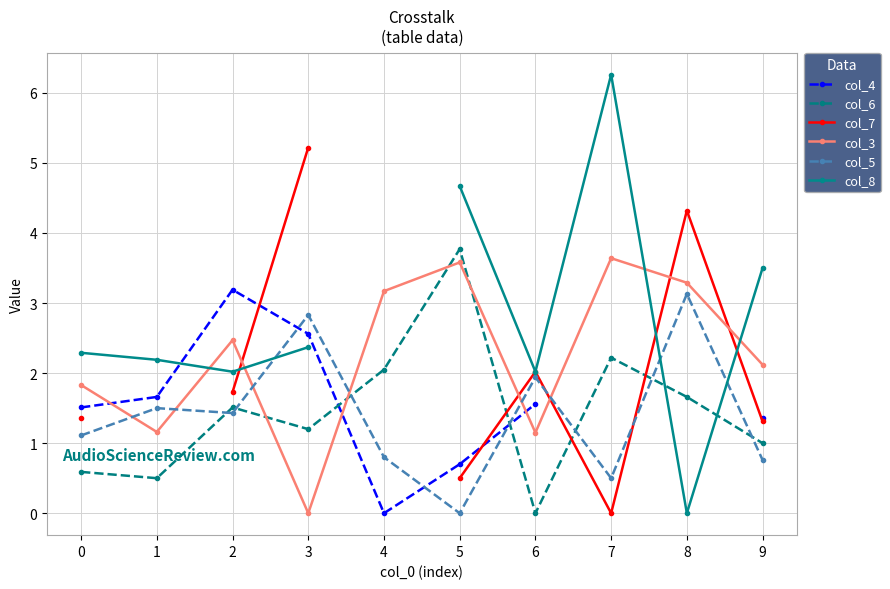

At which category does col_8 reach its first local peak?

7